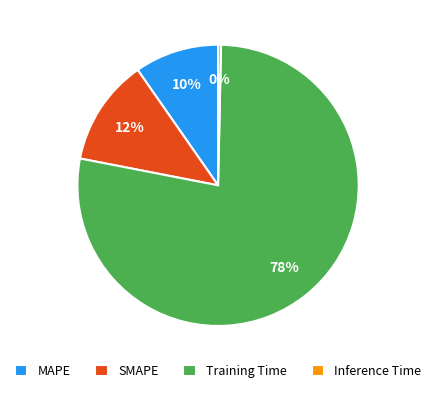

Count the number of slices in the pie.

4